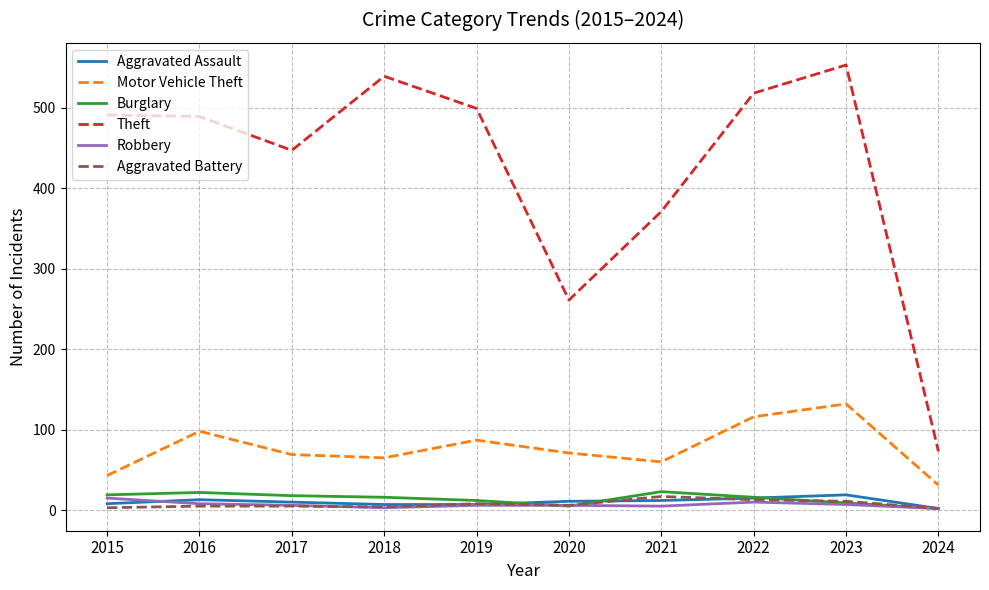

What is the highest value of the Theft series?

553